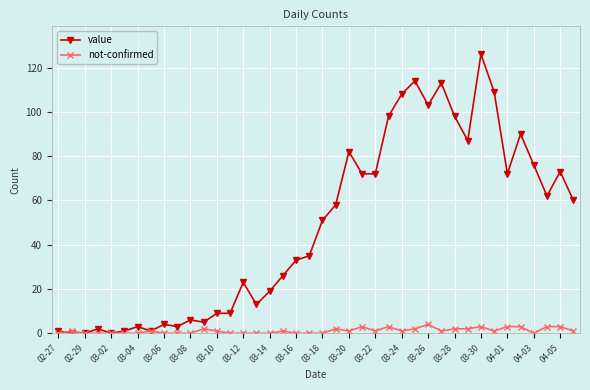

True or false: not-confirmed has more than 2 points higher than both neighbors.

True